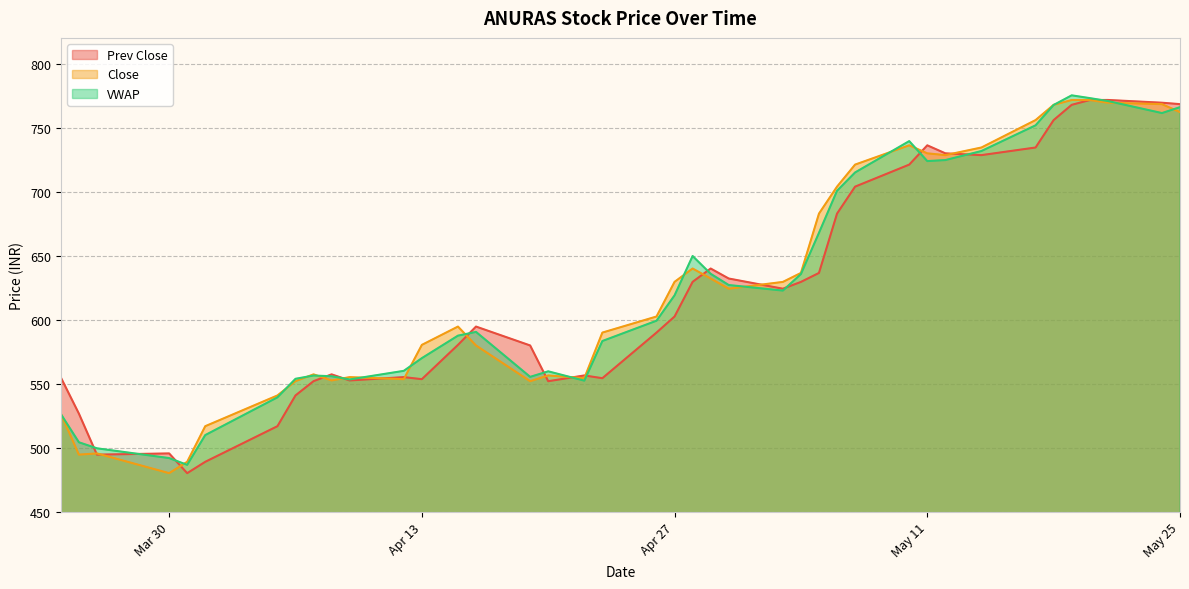

What is the difference between the highest and lowest values at 2021-04-23?

35.6